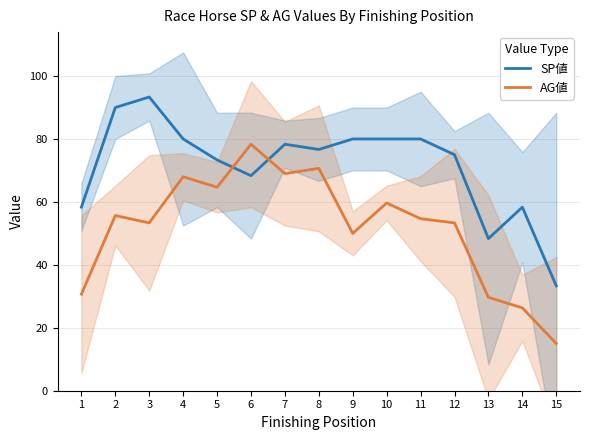

Which series has the widest spread of values?

AG値